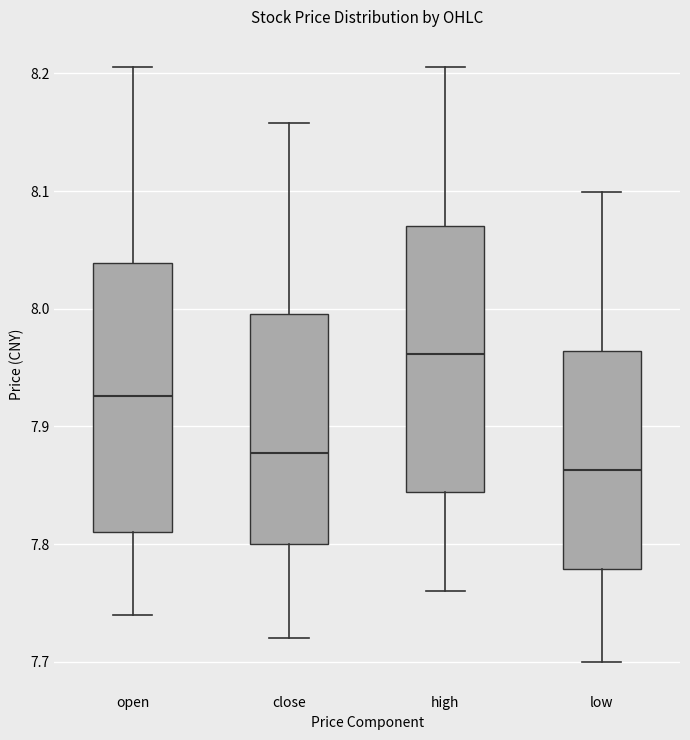

Where is the upper edge of the box for close on the y-axis? The values are not printed on the chart, so give them approximately, as read against the axis.

8.00